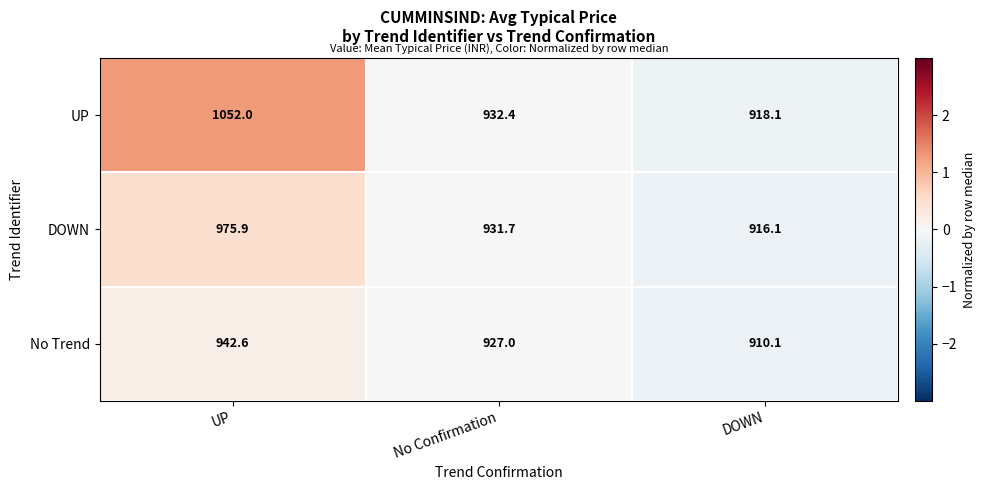

Reading left to right, extract all data points from this chart.

UP: 1052.0	932.4	918.1
DOWN: 975.9	931.7	916.1
No Trend: 942.6	927.0	910.1